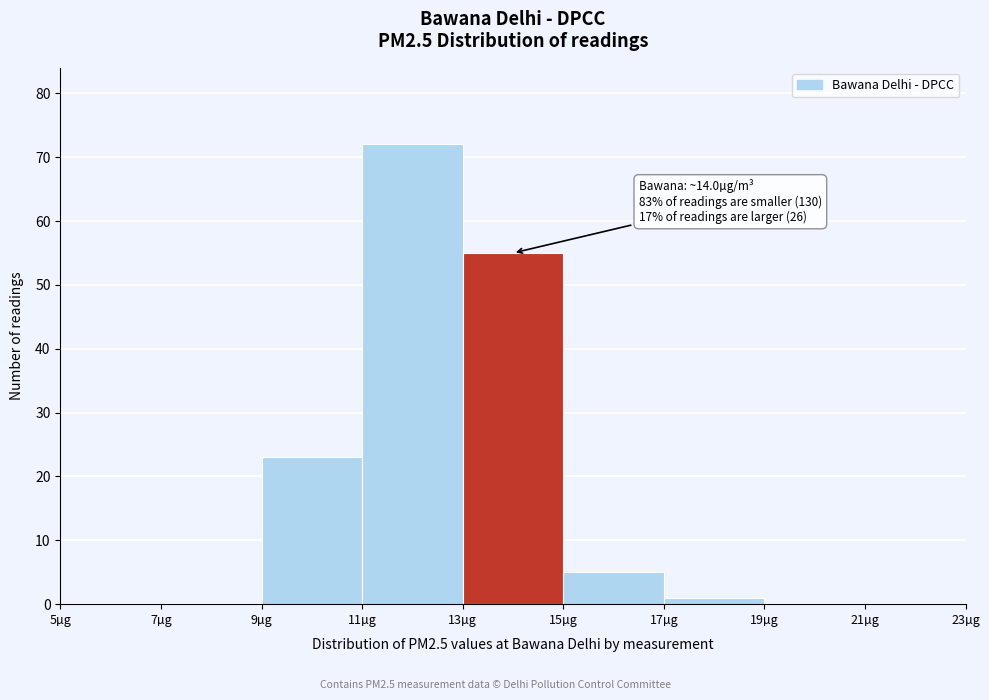

Which range on the x-axis has the tallest bar?

11 to 13